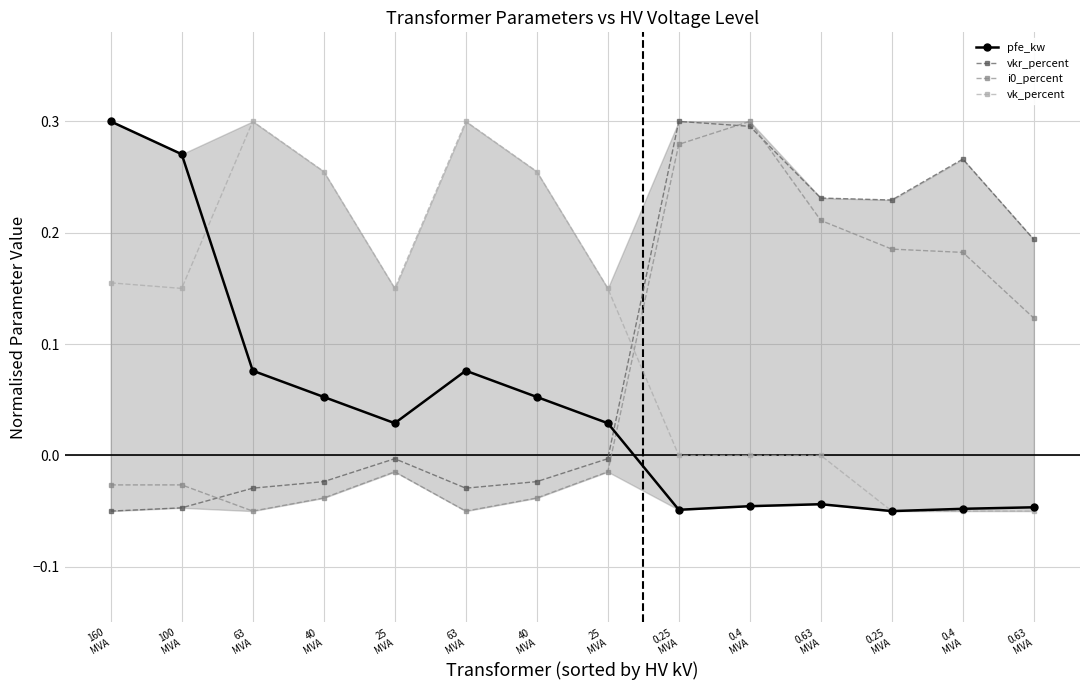

How many categories are shown in the chart?

14